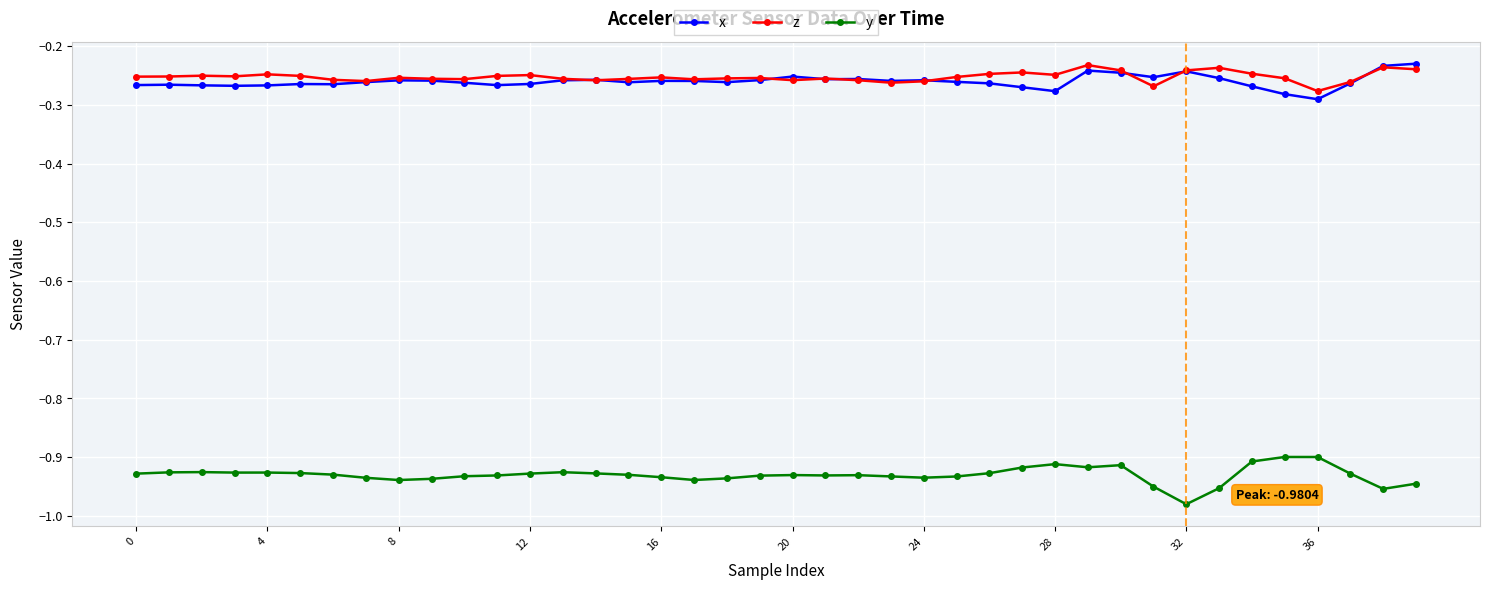

True or false: x has more than 0 points higher than both neighbors.

True